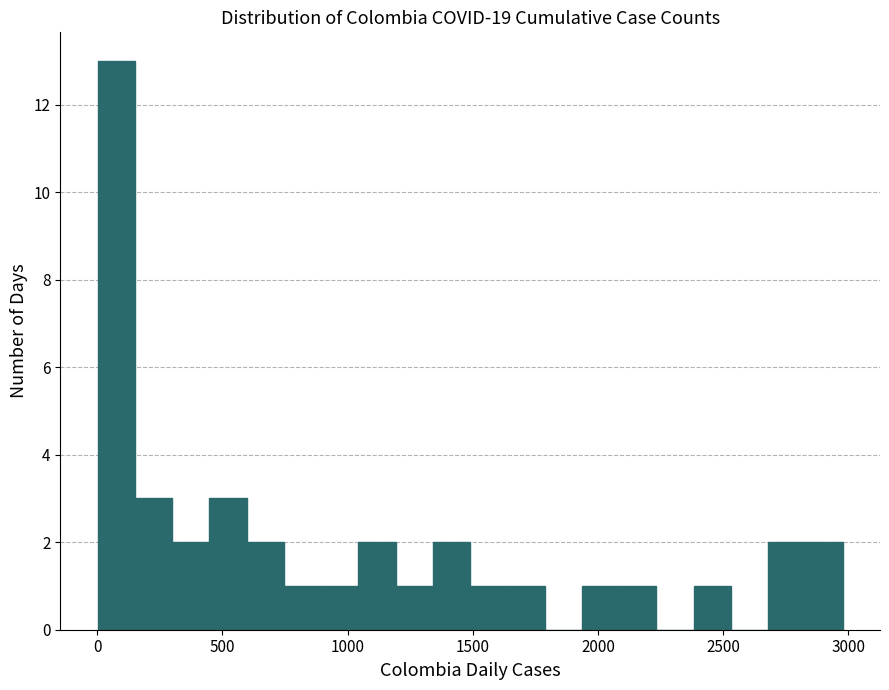

Read against the x-axis, roughly where is the centre of the tallest bar?

100